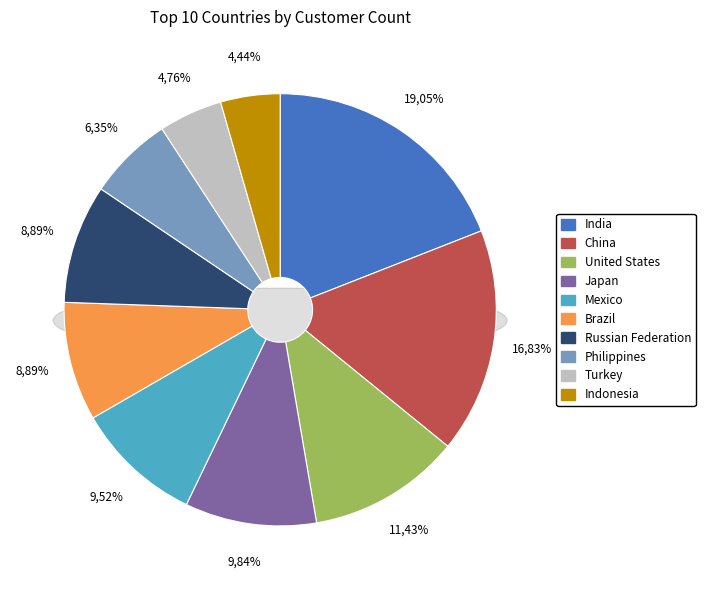

Which category has the biggest portion of the pie?

India